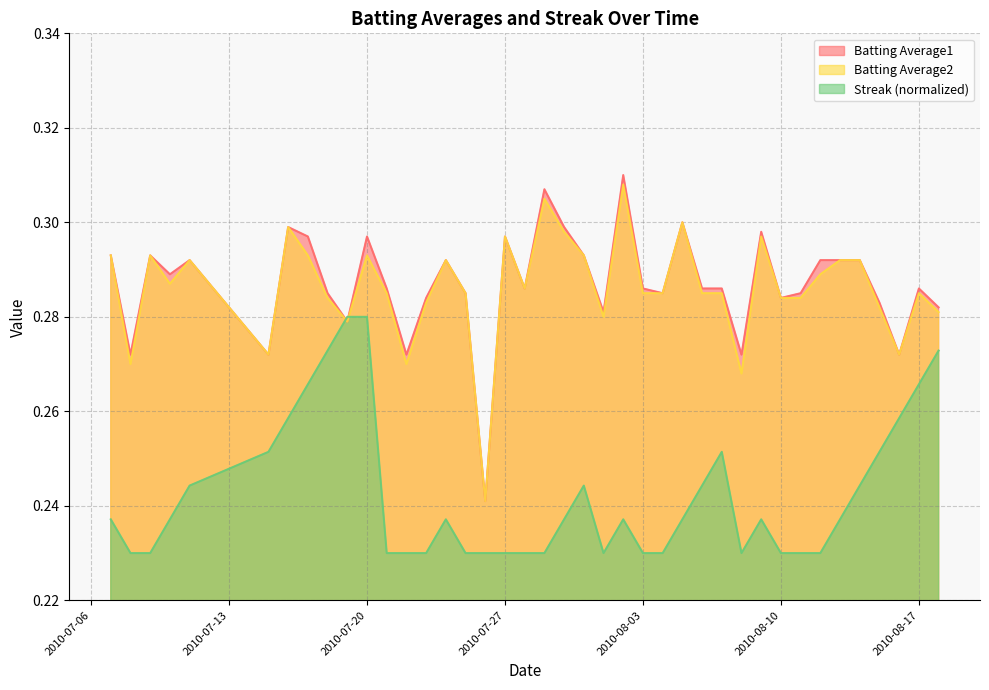

What is the difference between the maximum and minimum values in the Batting Average1 series?

0.1